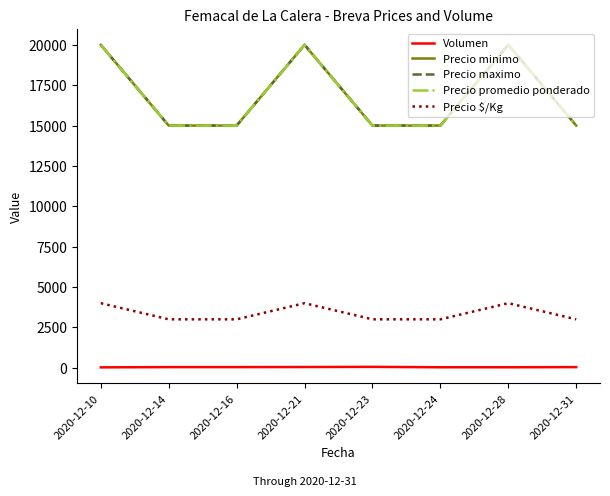

Which category has the highest value across all series?

2020-12-10